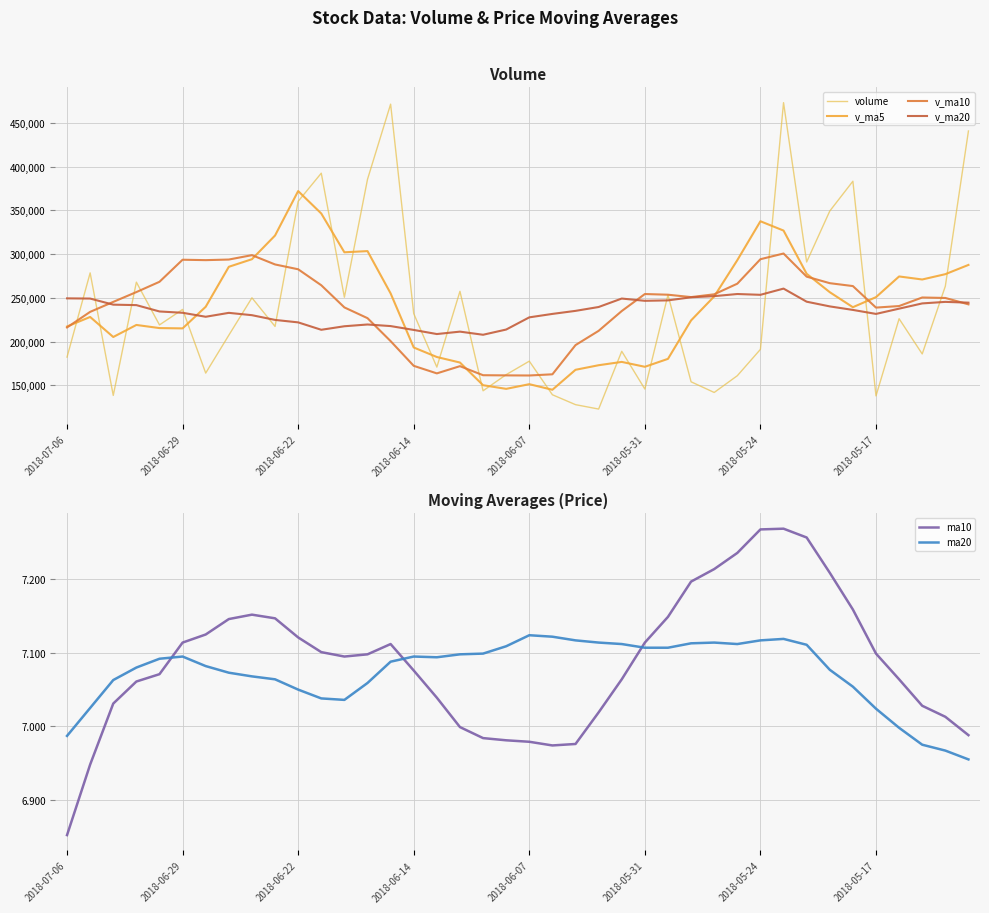

True or false: v_ma5 has more than 1 interior local peaks.

True